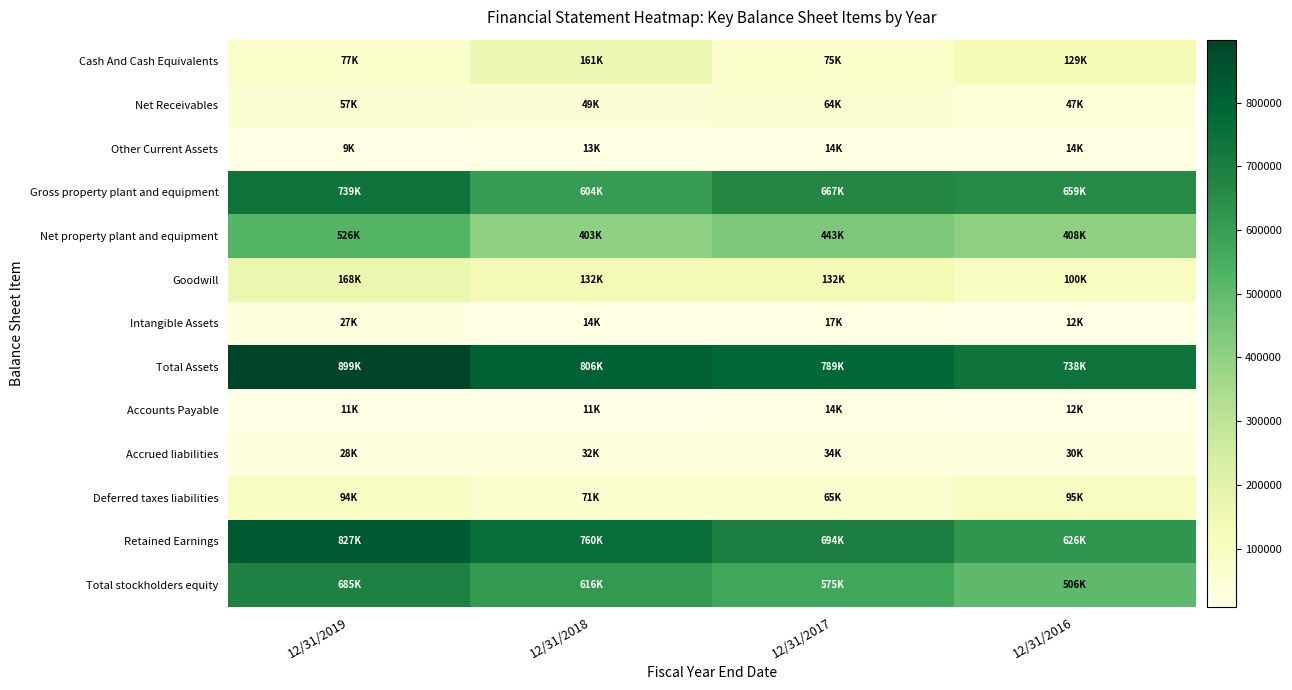

At which category is the sum across all series the highest?

12/31/2019